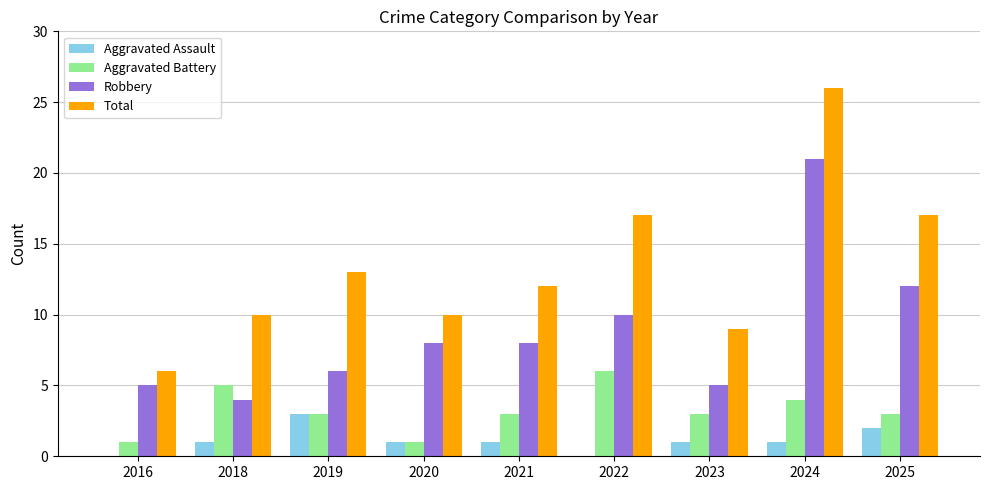

The Robbery series shows 4 at 2025. True or false?

False